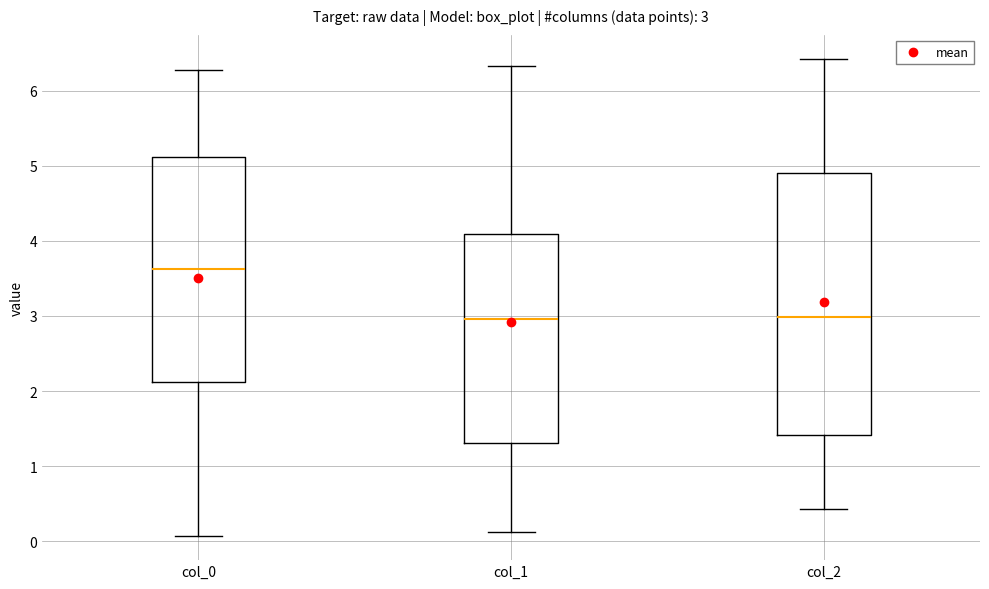

Comparing the boxes themselves (not the whiskers), which one is the tallest?

col_2